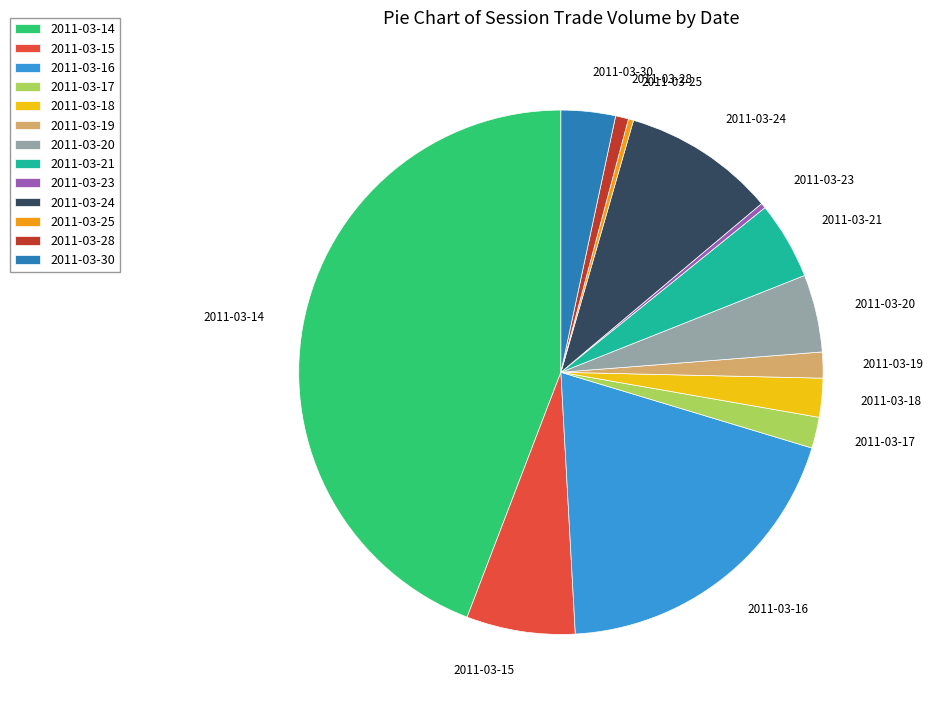

Combined, do 2011-03-20 and 2011-03-15 account for over 50%?

No